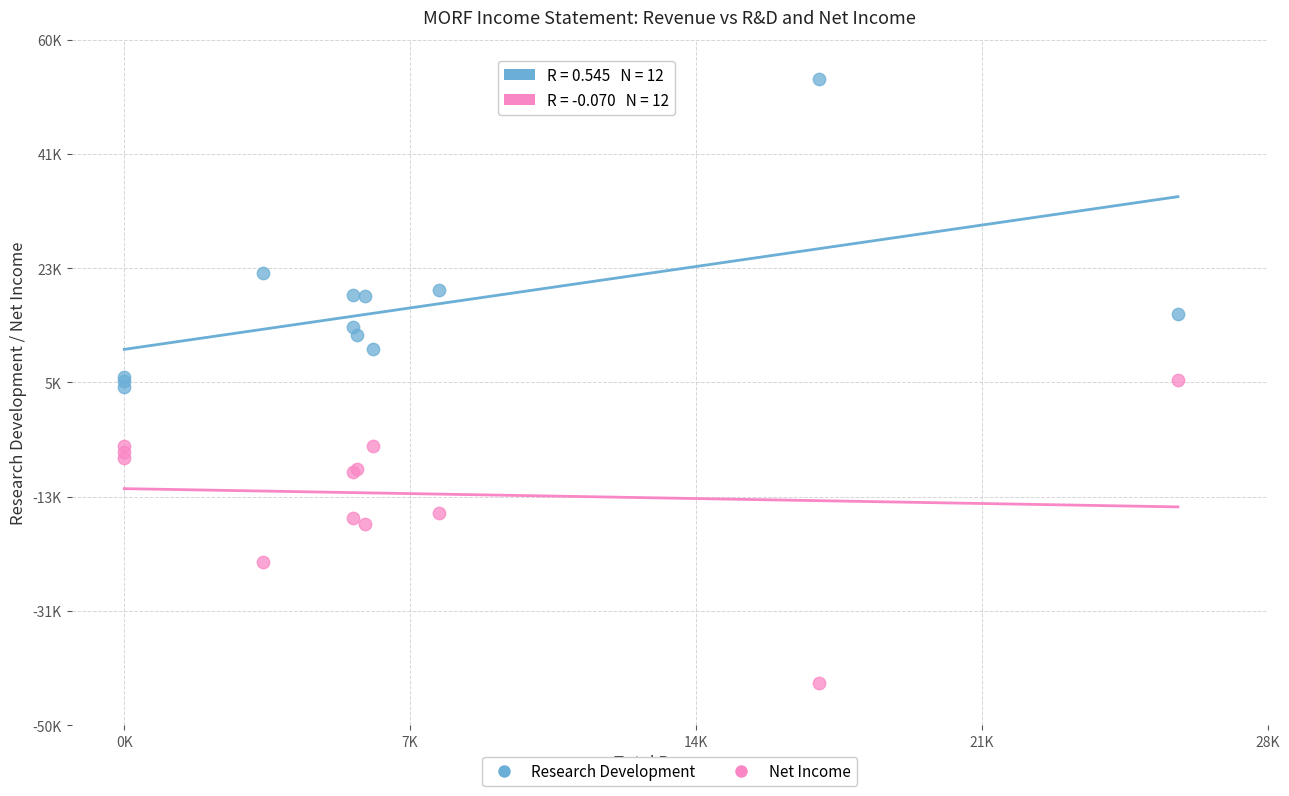

What are all the series names shown in the legend?

Research Development, Net Income